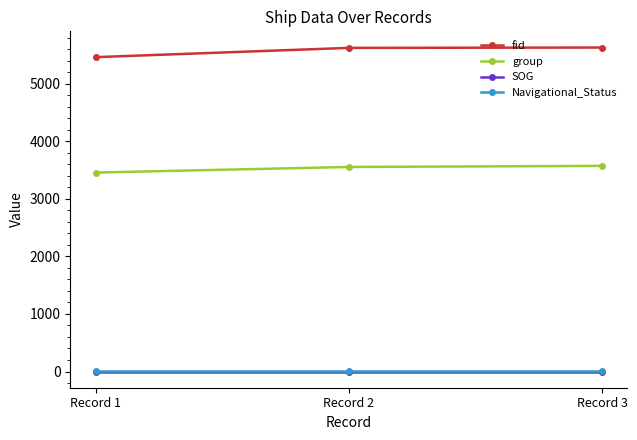

Is the value of Navigational_Status at Record 1 greater than the value of group at Record 3?

No